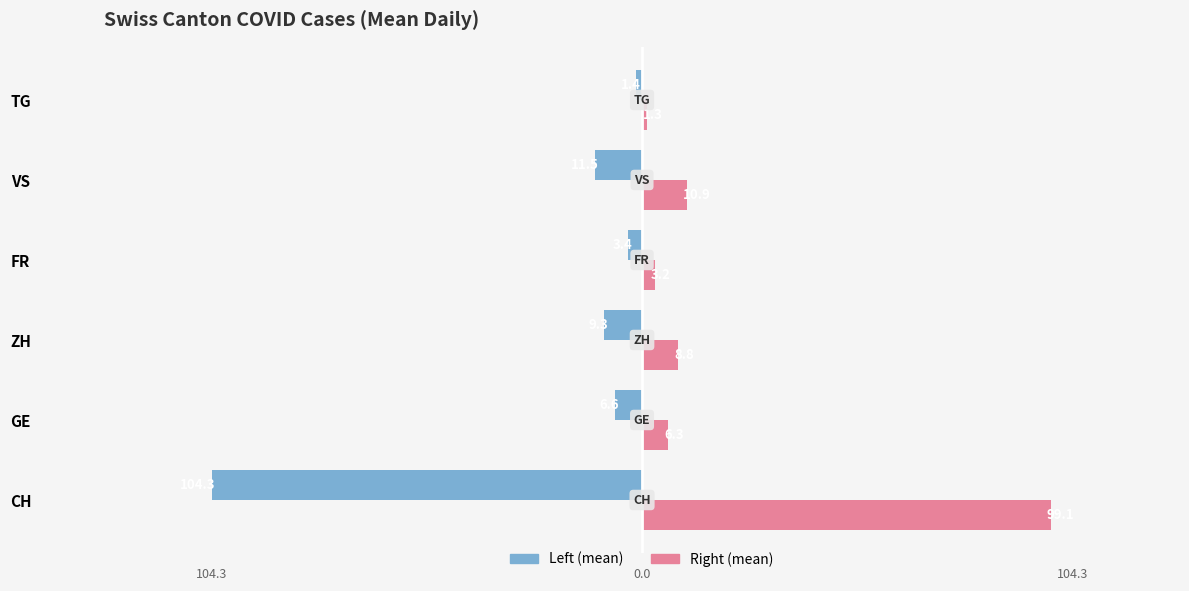

How many data points in Right (mean) are above 8?

3